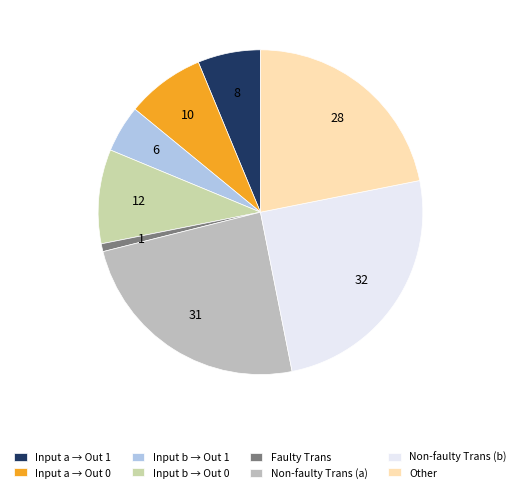

Count the number of slices in the pie.

8